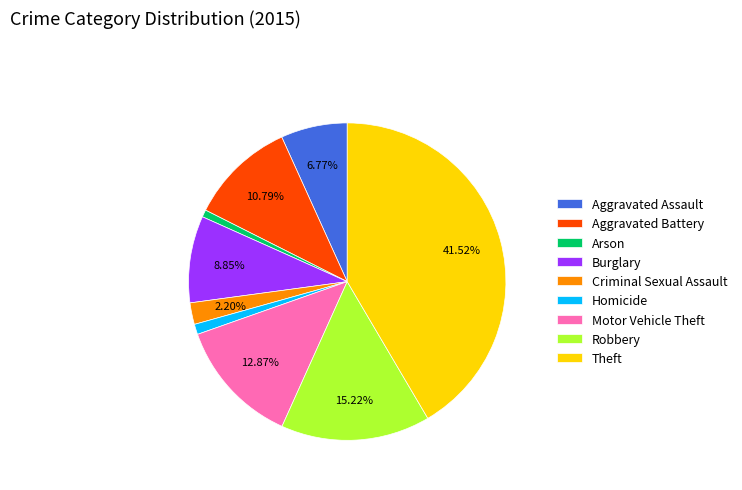

The Robbery slice represents 15% of the pie. True or false?

True